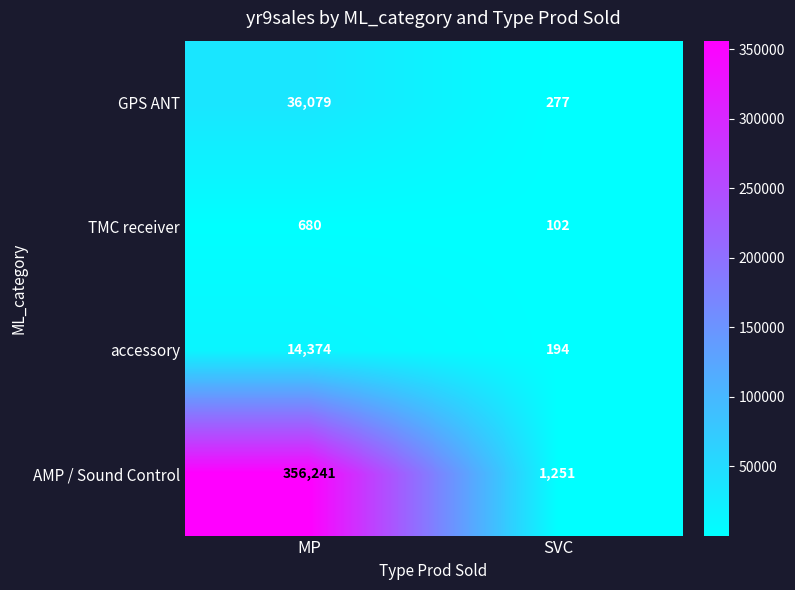

Reading left to right, transcribe all the data shown in this chart.

GPS ANT: MP=36079	SVC=277
TMC receiver: MP=680	SVC=102
accessory: MP=14374	SVC=194
AMP / Sound Control: MP=356241	SVC=1251